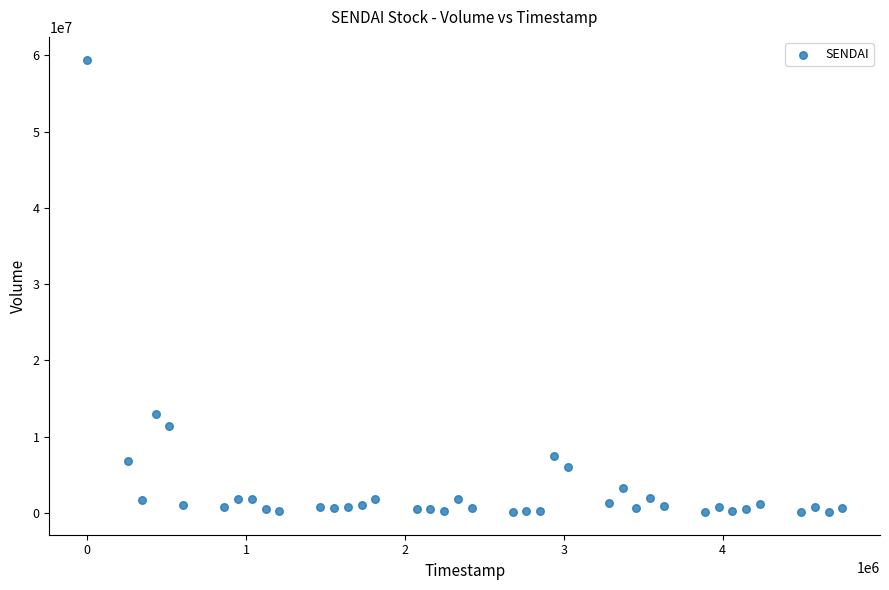

What is the range of X values (max minus min)?

4752000